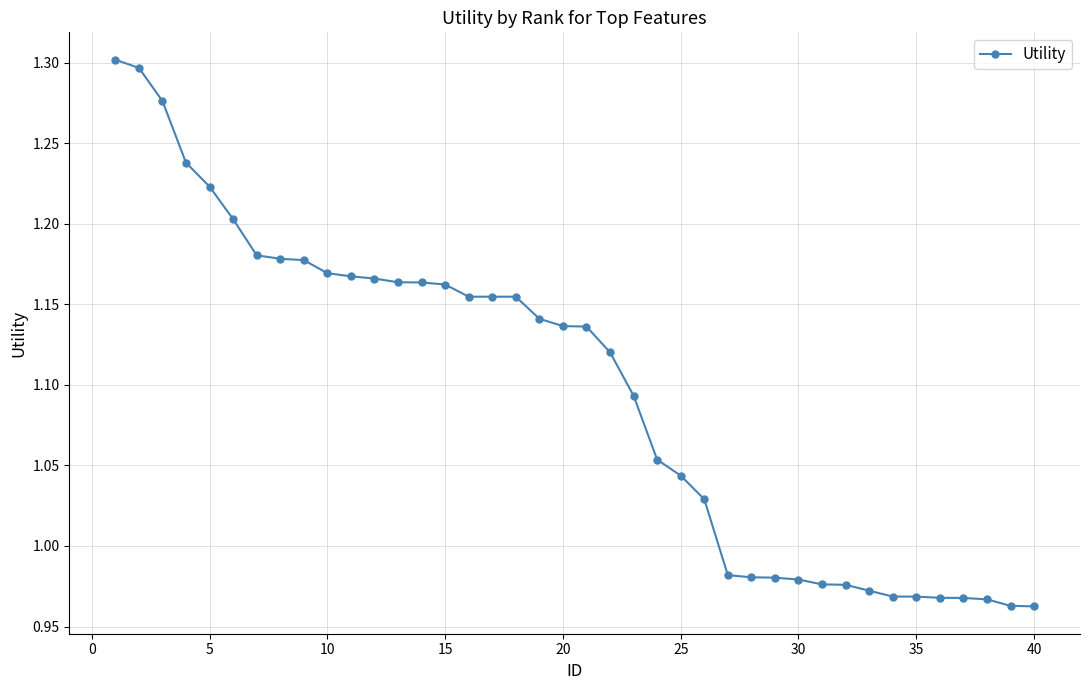

What is the difference between the maximum and second lowest values?

0.3